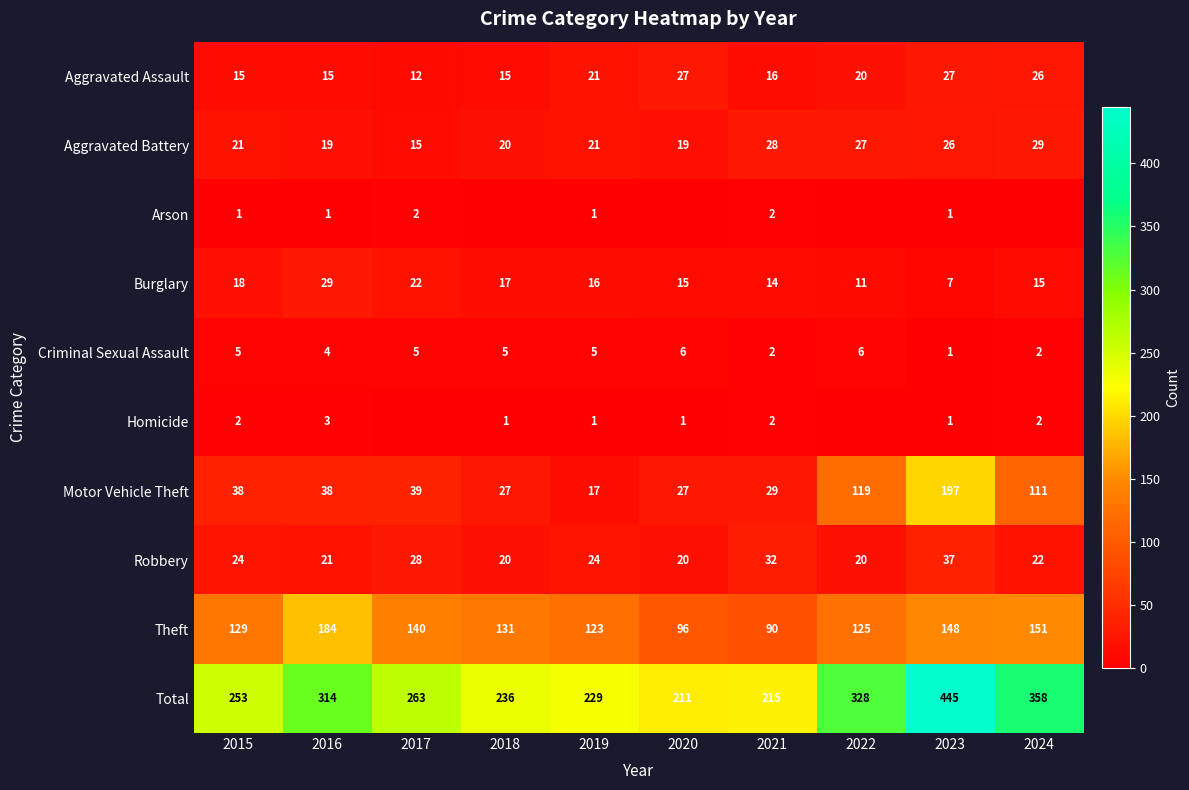

At which category is the sum across all series the highest?

2023